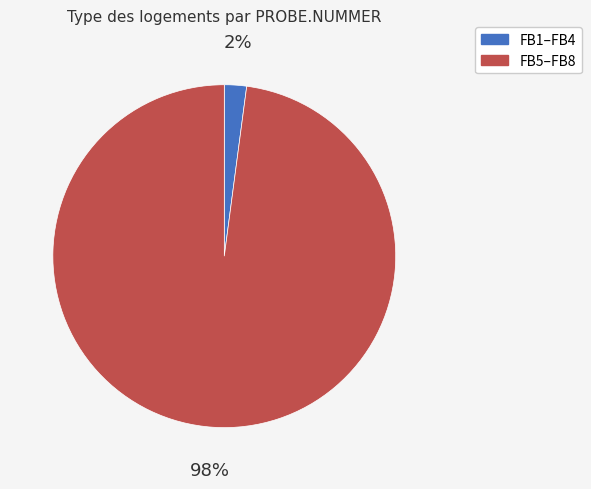

To the nearest percent, what is the average slice percentage?

50%